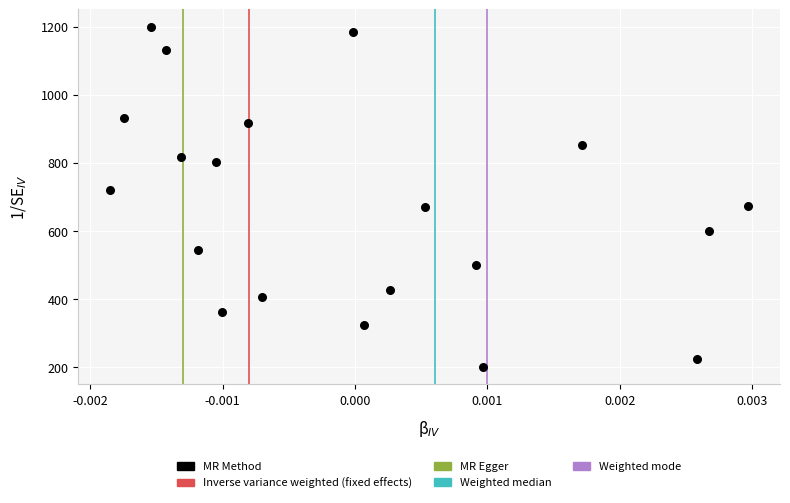

What is the range of Y values (max minus min)?

1000.0